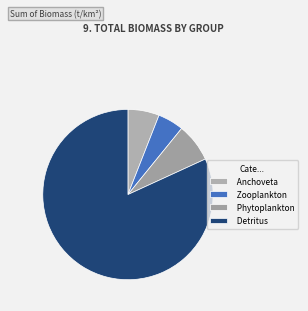

What is the change in value from Anchoveta to Detritus?

+927.3